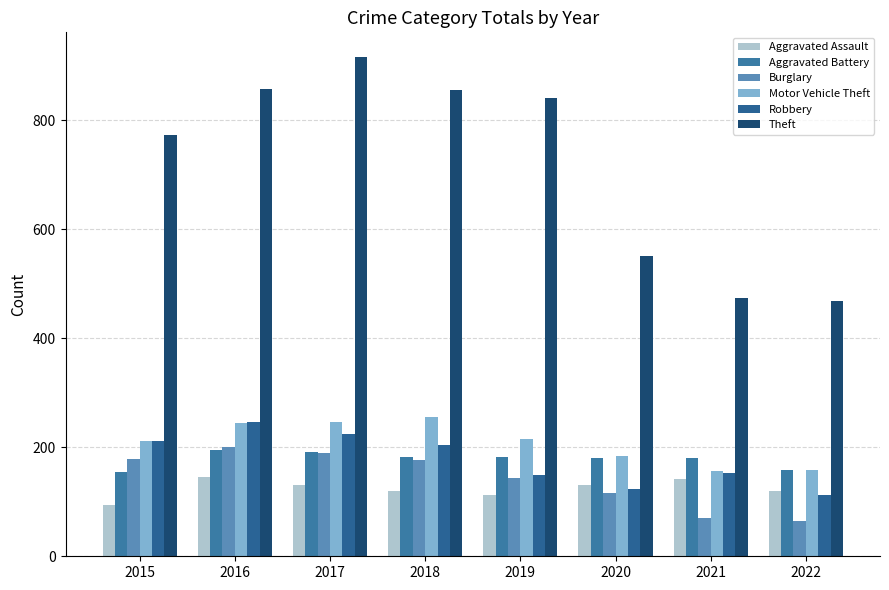

Between 2017 and 2020, which series saw the biggest shift?

Theft